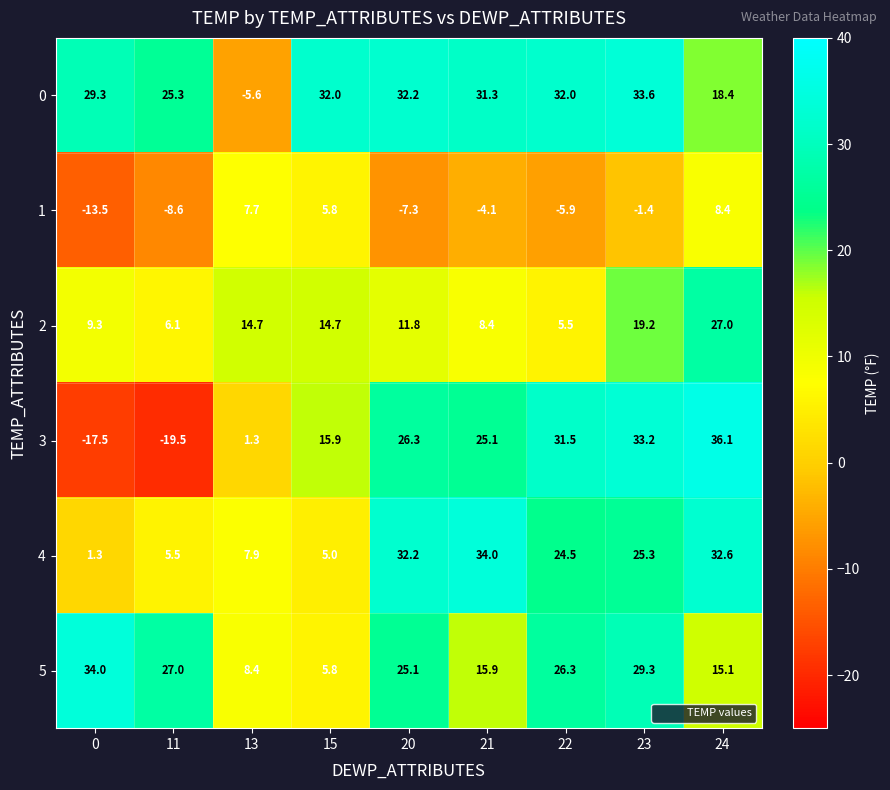

At which category is the sum across all series the highest?

23